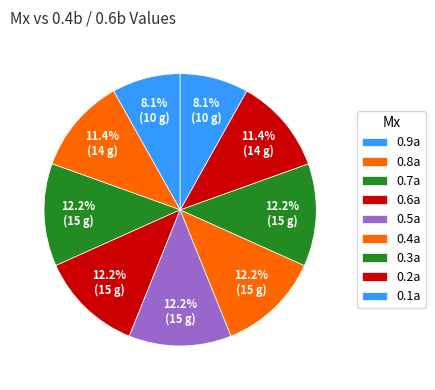

How many slices are in this pie chart?

9